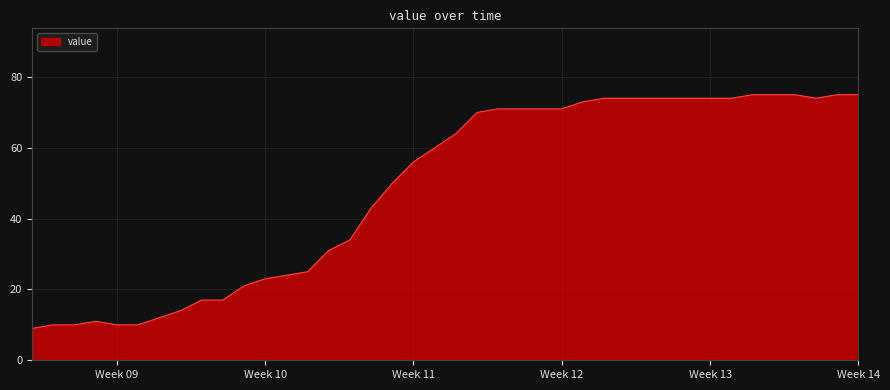

What is the greatest value displayed?

75